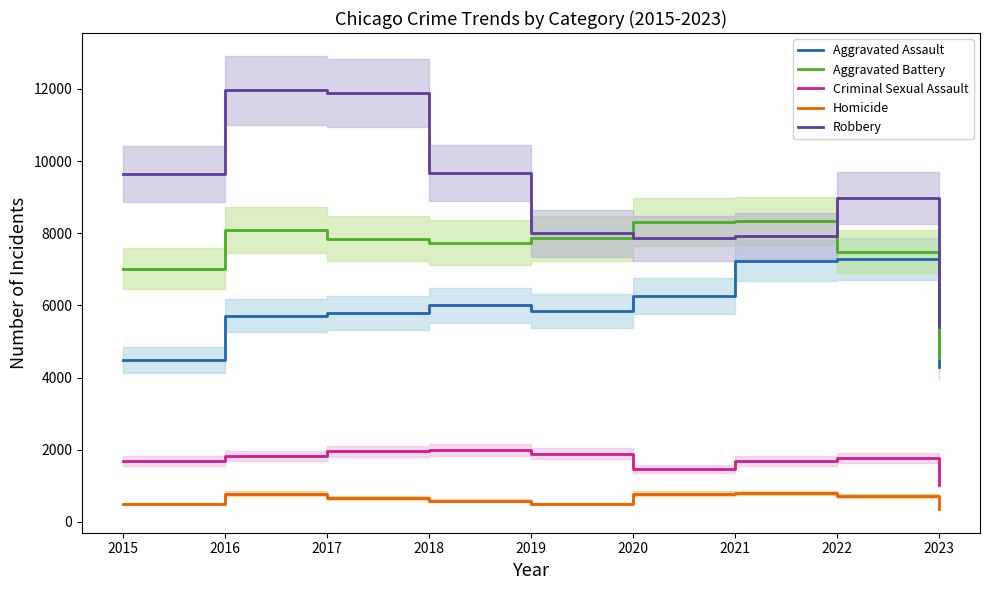

Reading left to right, transcribe all the data shown in this chart.

Aggravated Assault: 2015=4480	2016=5712	2017=5793	2018=6001	2019=5841	2020=6263	2021=7243	2022=7278	2023=4304
Aggravated Battery: 2015=7018	2016=8085	2017=7845	2018=7734	2019=7857	2020=8319	2021=8346	2022=7486	2023=4537
Criminal Sexual Assault: 2015=1680	2016=1831	2017=1957	2018=1998	2019=1888	2020=1467	2021=1700	2022=1767	2023=1012
Homicide: 2015=496	2016=786	2017=672	2018=589	2019=498	2020=787	2021=804	2022=718	2023=360
Robbery: 2015=9638	2016=11960	2017=11880	2018=9680	2019=7994	2020=7855	2021=7918	2022=8965	2023=5406